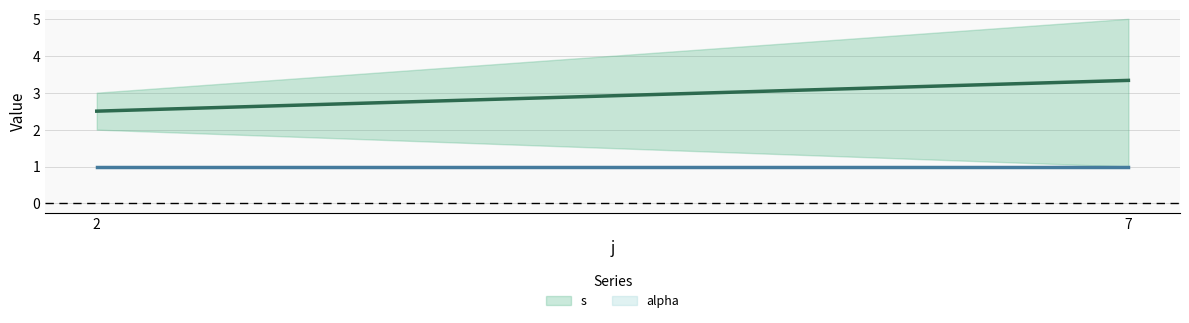

Which has a higher value, 2 or 3?

3